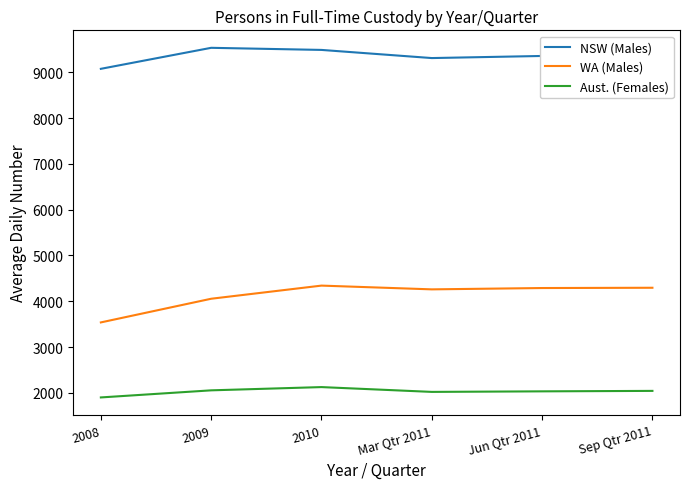

Which series has the largest range (max minus min)?

WA (Males)